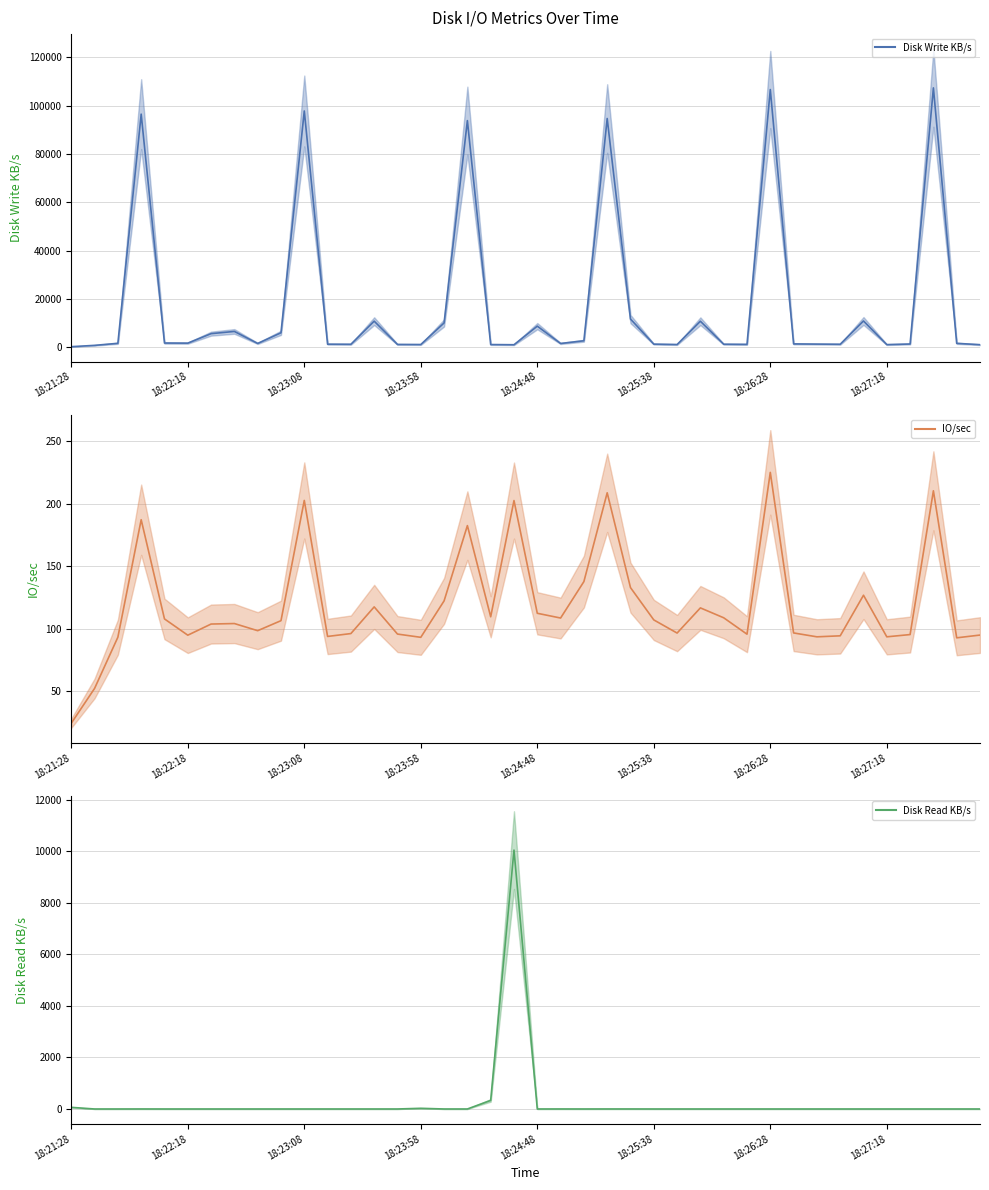

True or false: Disk Read KB/s and IO/sec intersect in this chart.

True